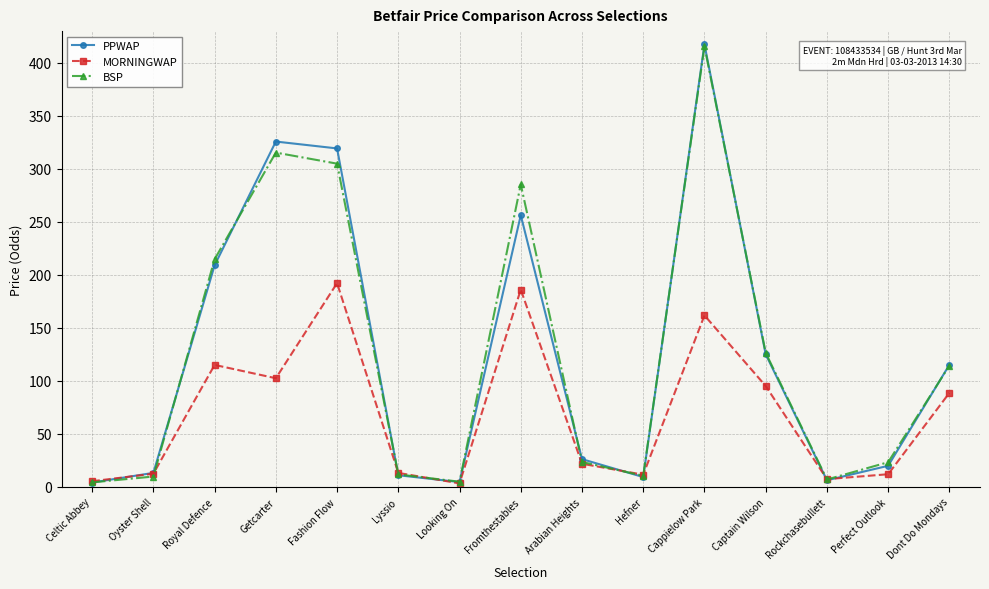

What position from the left is Cappielow Park?

11